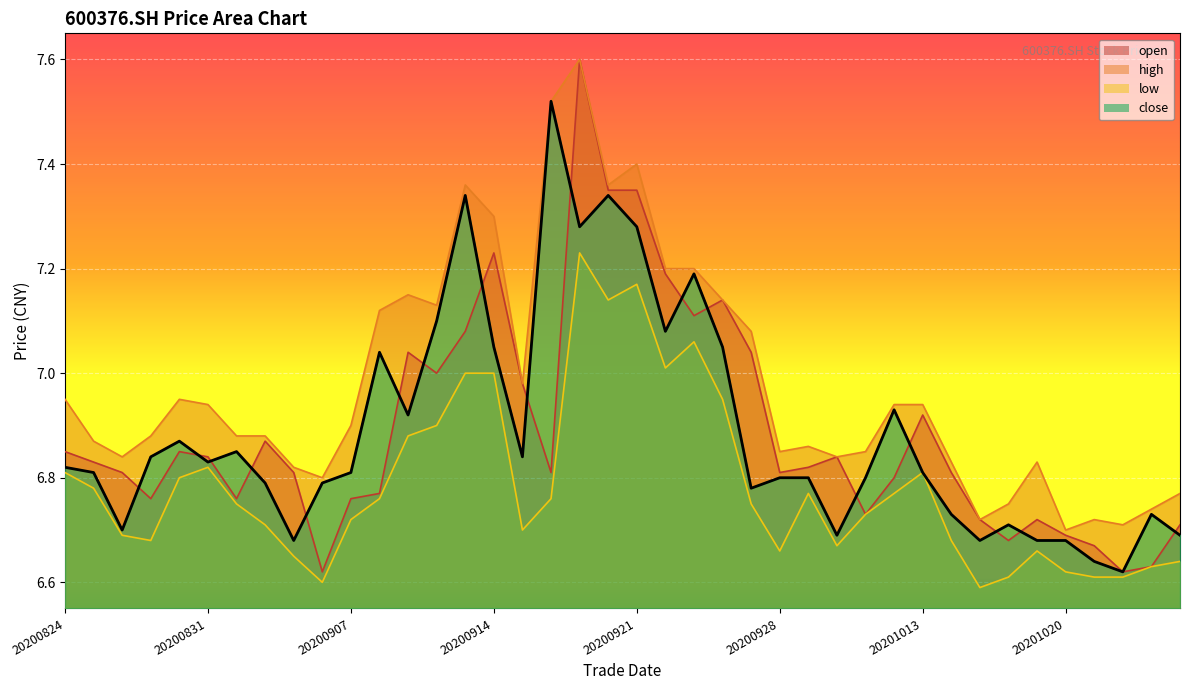

True or false: low has more than 0 interior local peaks.

True